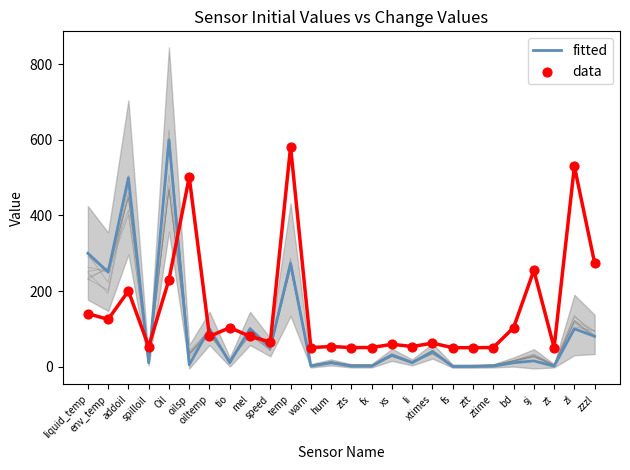

What are all the series names shown in the legend?

fitted, data